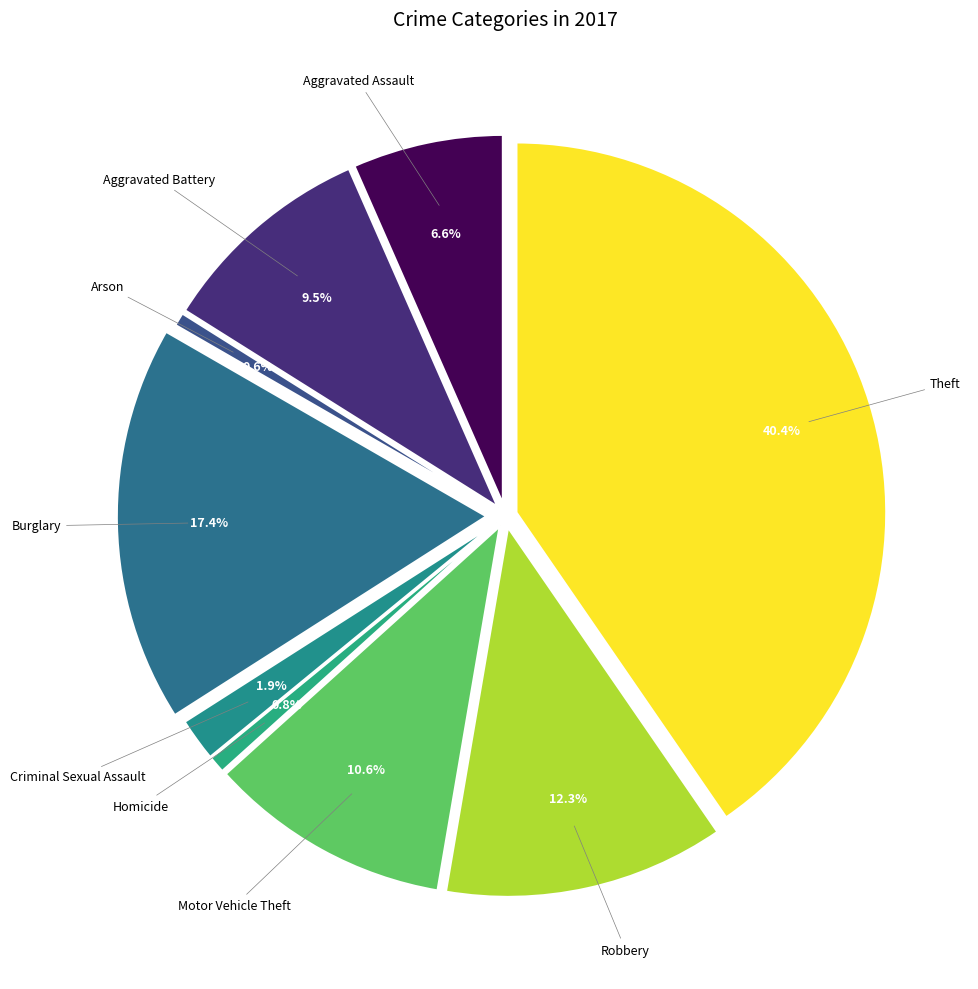

Does Robbery account for over 50% of the chart?

No